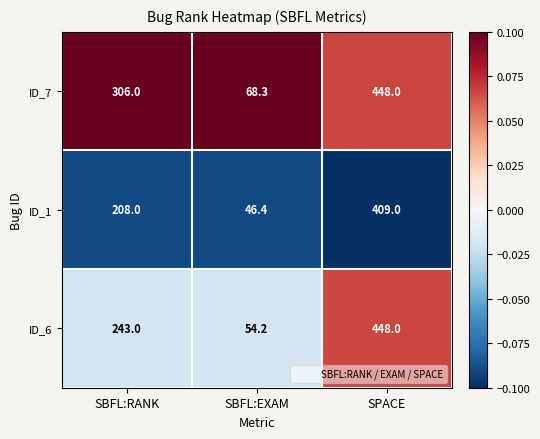

What is the average value of the ID_7 series?

274.1